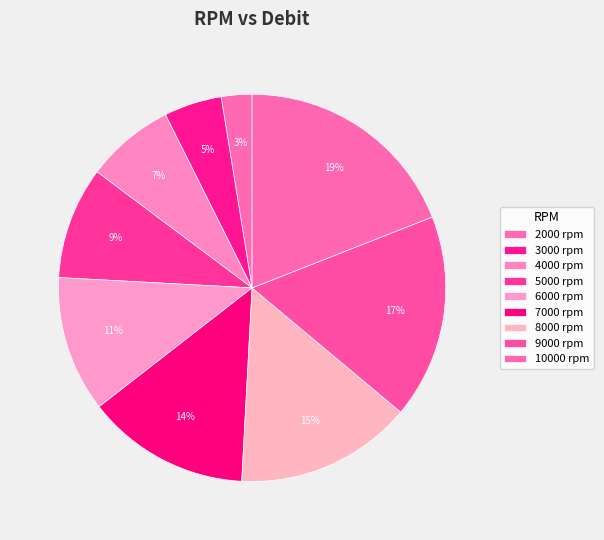

Count the number of slices in the pie.

9